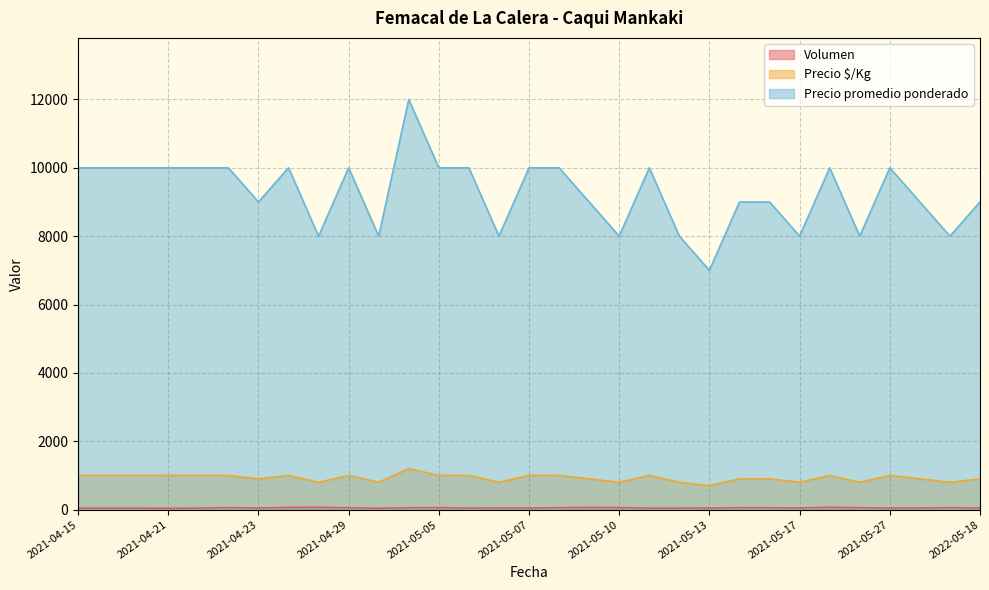

What is the label of the 26th point from the right?

2021-04-22